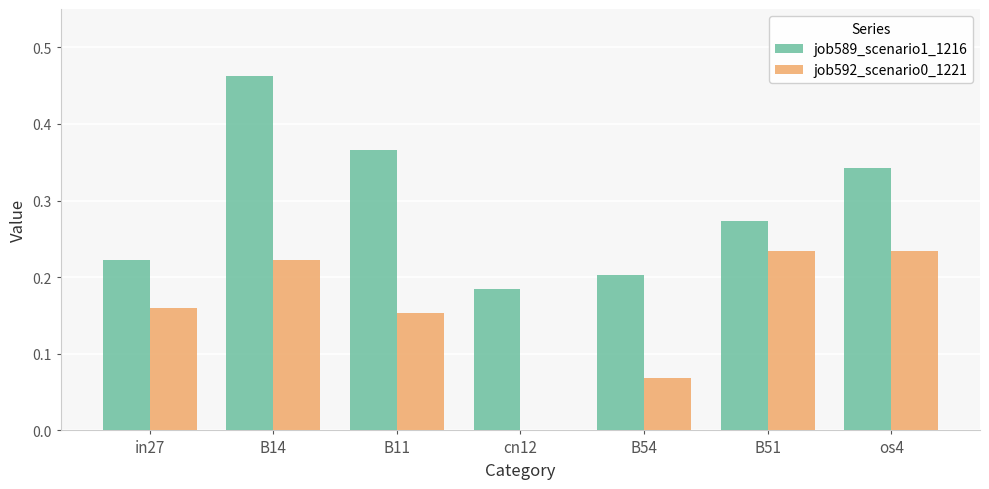

How many categories are shown in the chart?

7